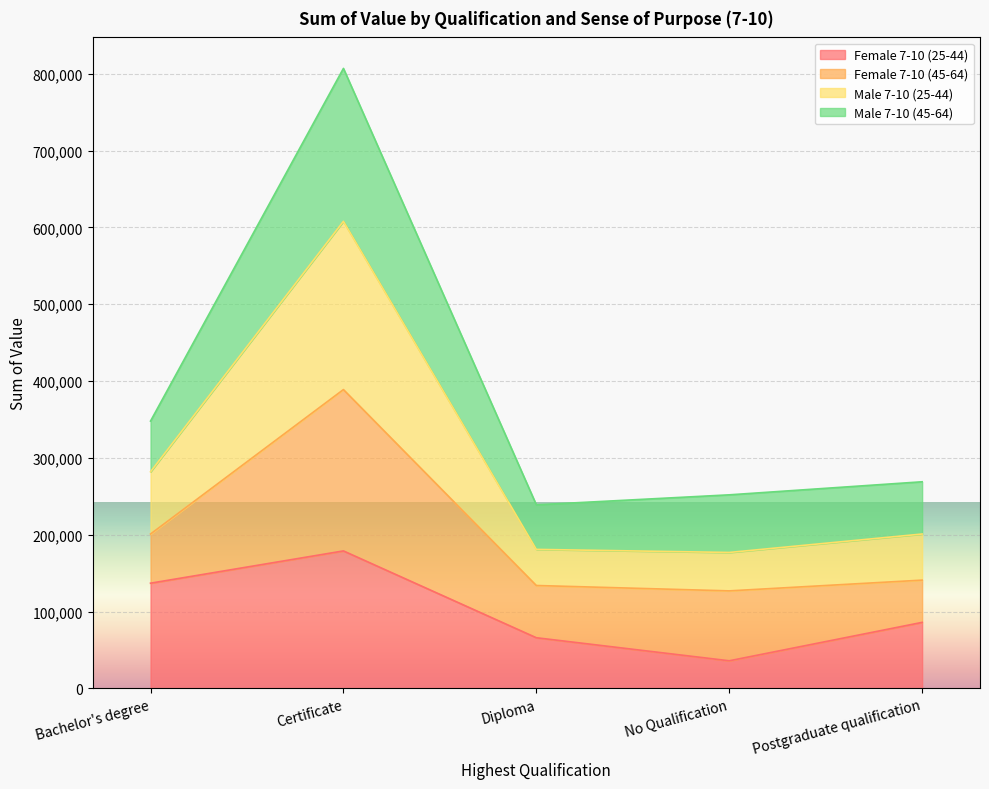

What is the total value across all series at Diploma?

239000